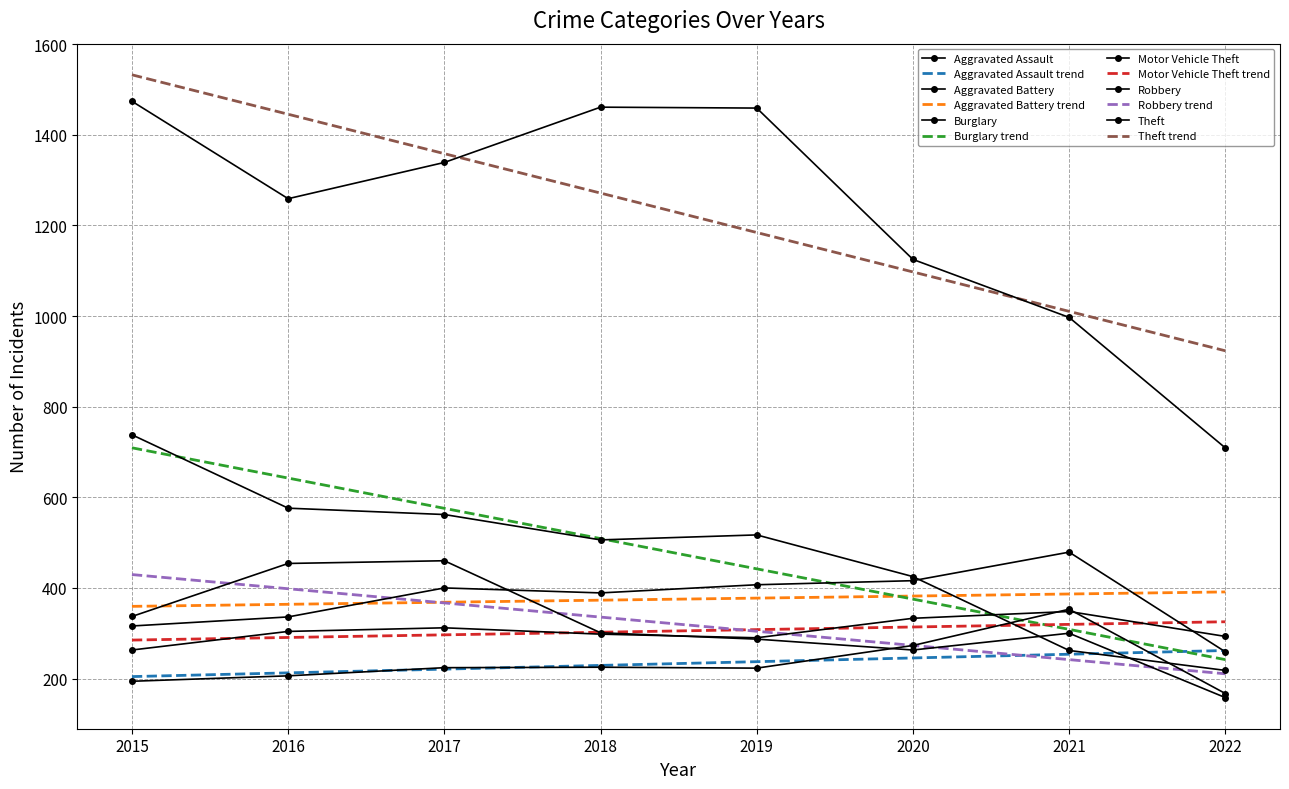

At which category does Robbery reach its first local valley?

2020